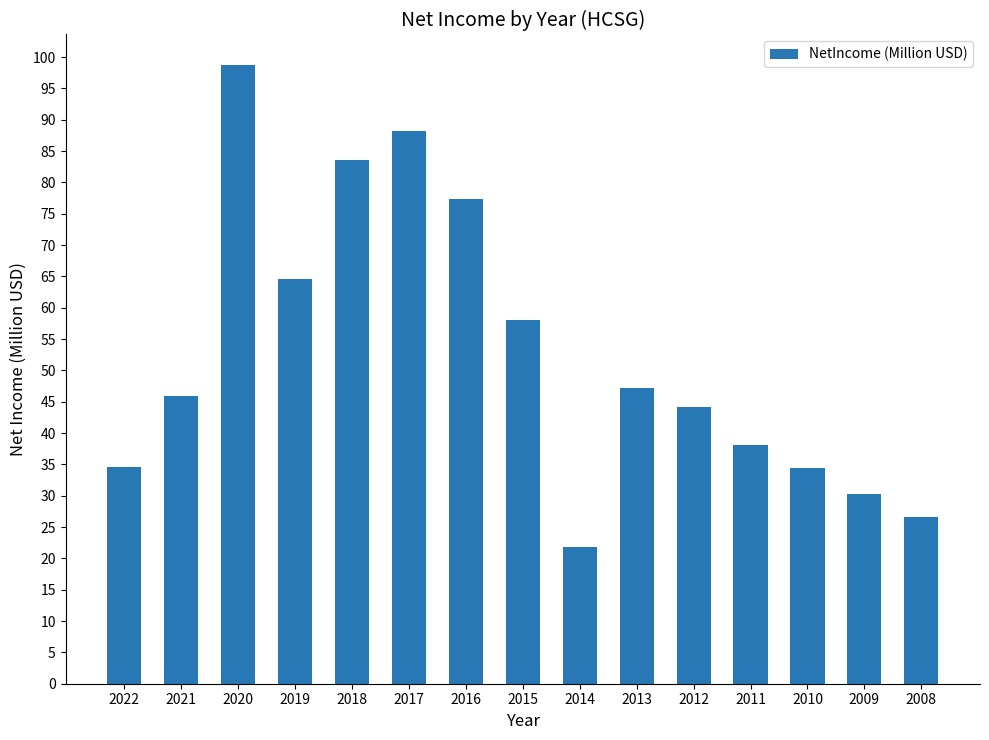

Which has a higher value, 2013 or 2016?

2016